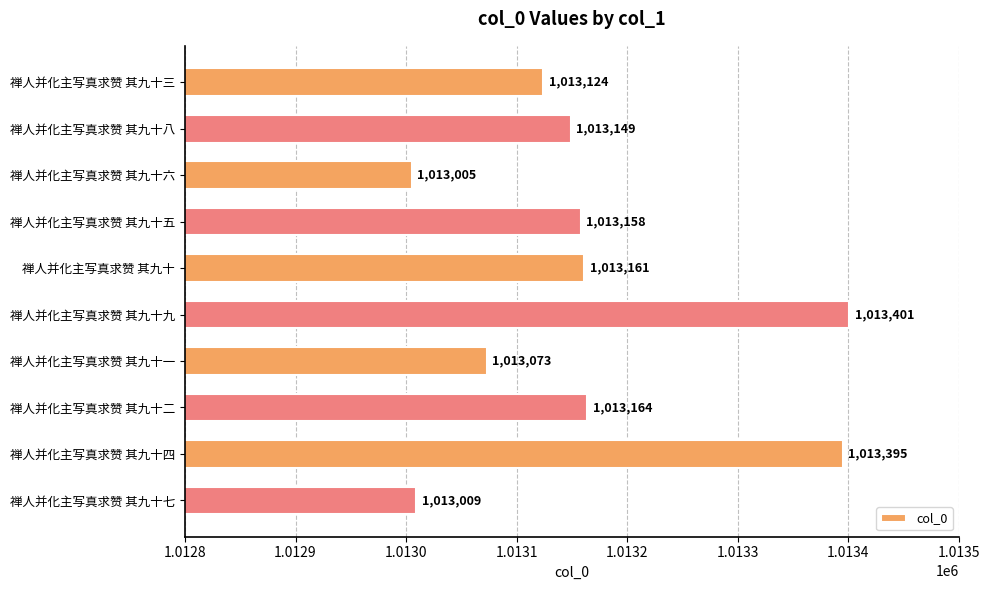

How many bars are there in total?

10